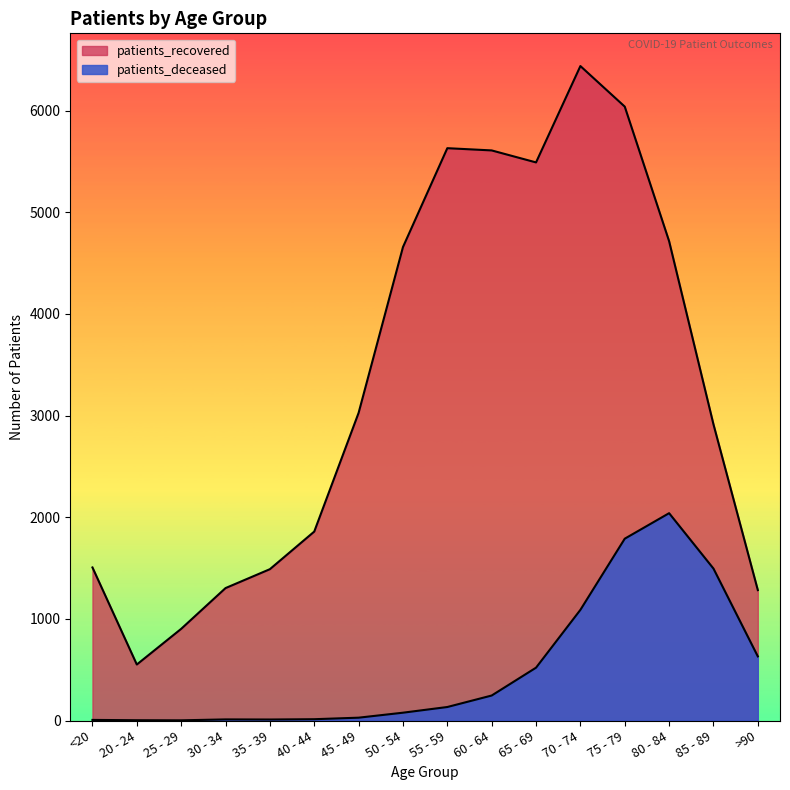

What is the sum of all patients_deceased values?

8093